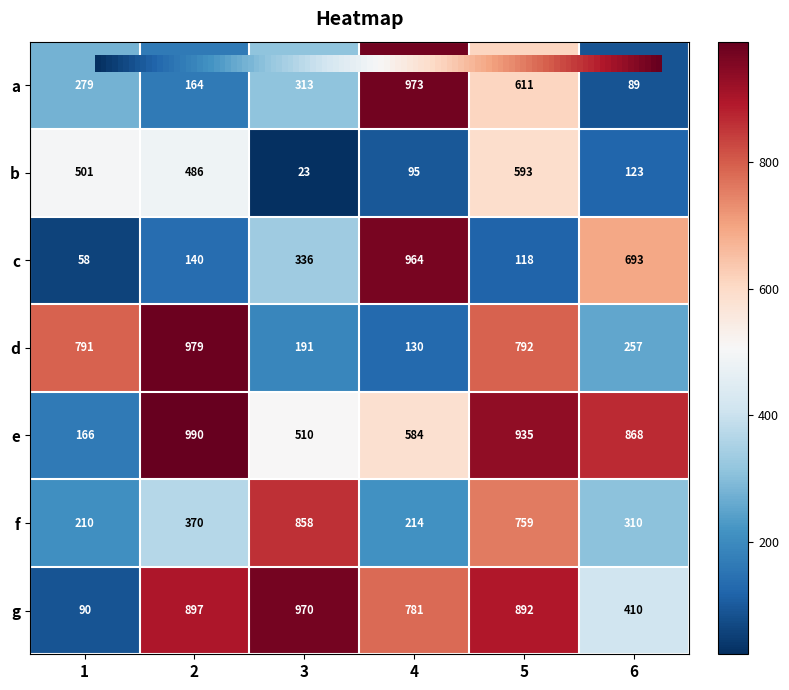

How many data points does each series have?

6